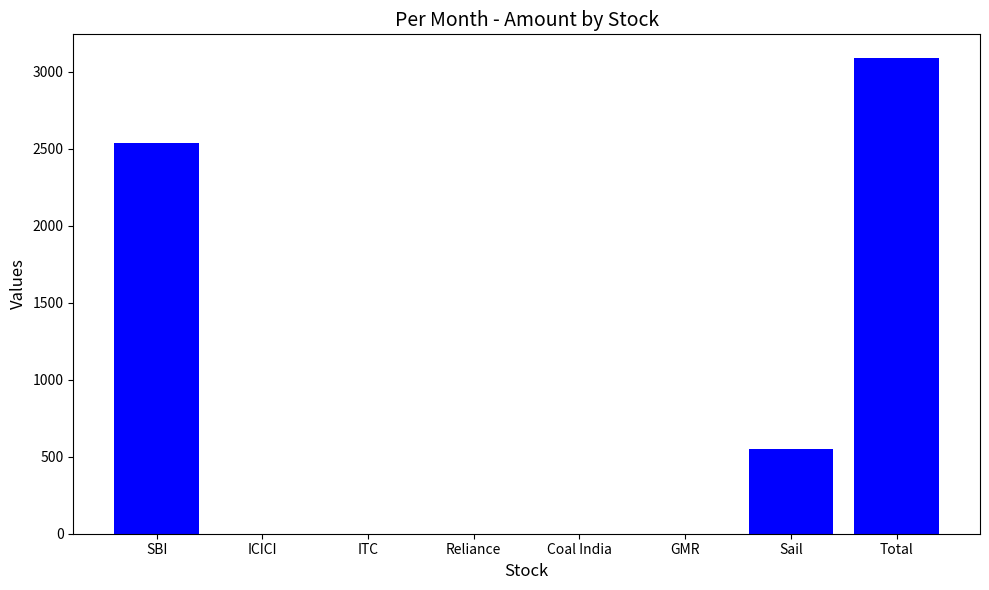

Between Sail and ITC, which is larger?

Sail